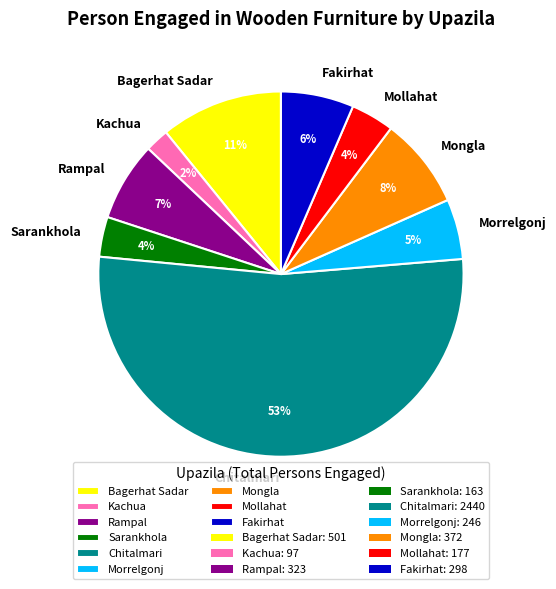

To the nearest percent, what percentage of the pie is Morrelgonj?

5%